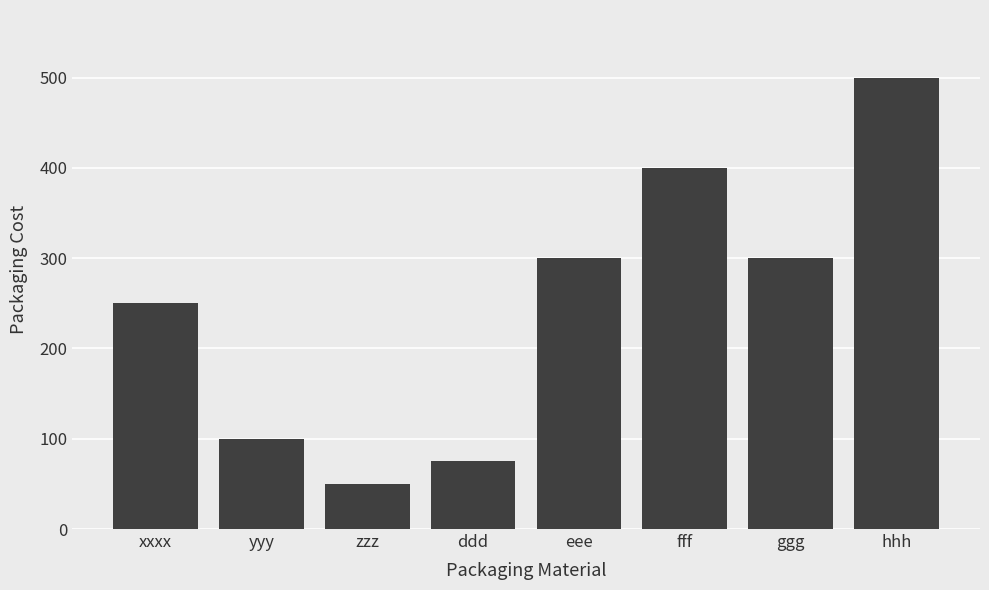

What is the label of the 2nd bar from the right?

ggg